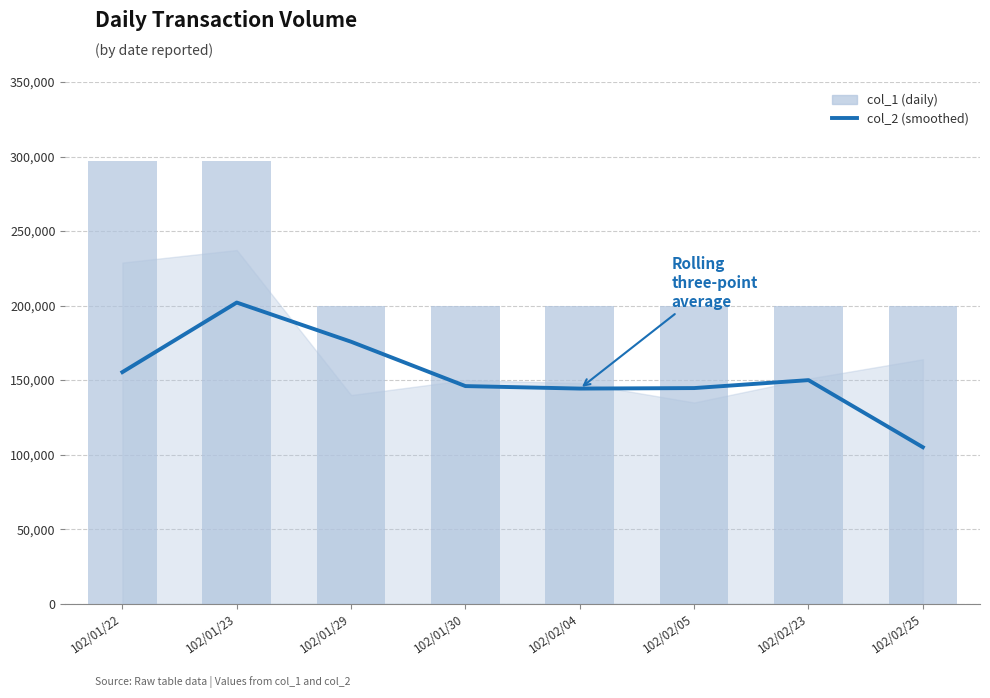

Reading left to right, list all the values displayed in this chart.

col_2: 102/01/22=155376.7	102/01/23=202043.3	102/01/29=175756.7	102/01/30=146000.0	102/02/04=144333.3	102/02/05=144666.7	102/02/23=150000.0	102/02/25=105000.0
col_1: 102/01/22=297000.0	102/01/23=297000.0	102/01/29=200000.0	102/01/30=200000.0	102/02/04=200000.0	102/02/05=200000.0	102/02/23=200000.0	102/02/25=200000.0